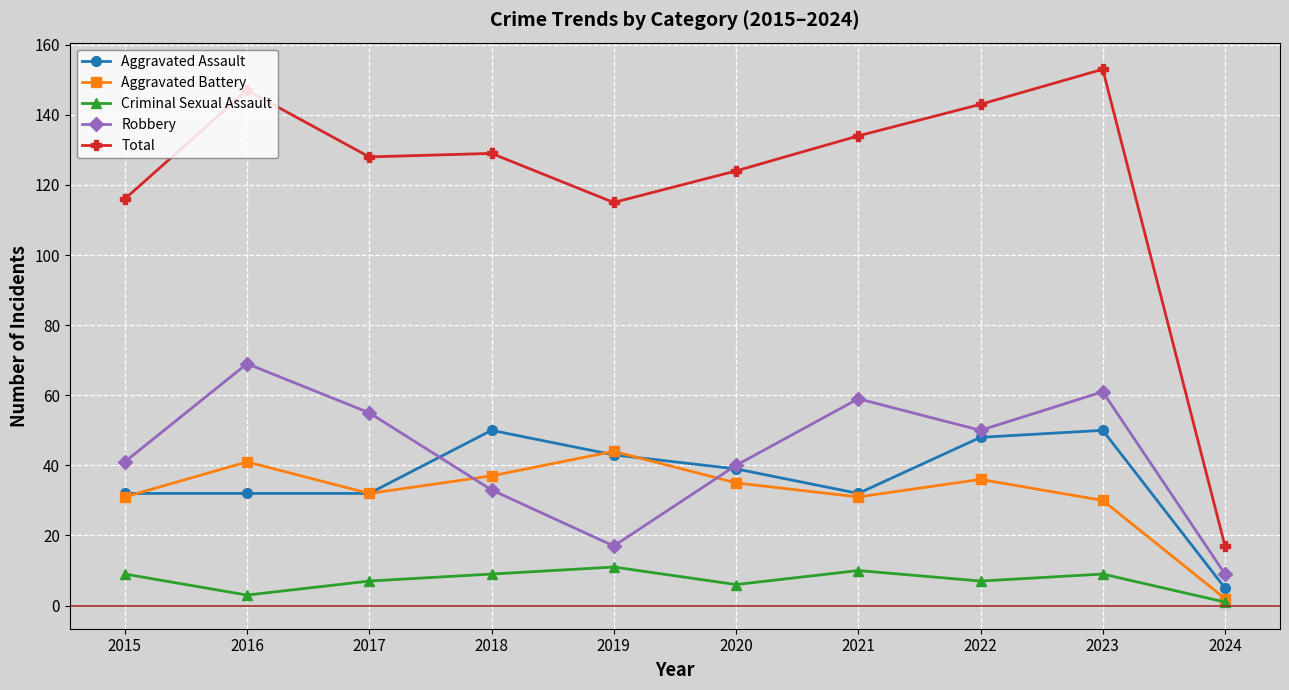

Which series has the largest range (max minus min)?

Total